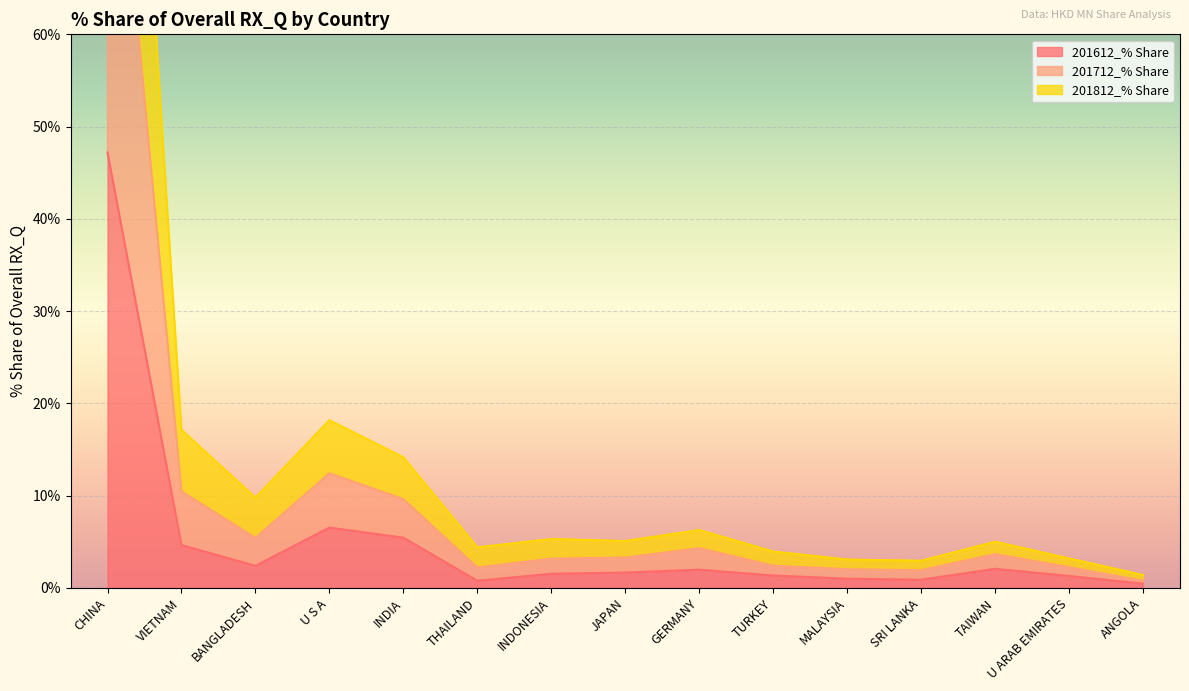

What position from the left is TAIWAN?

13